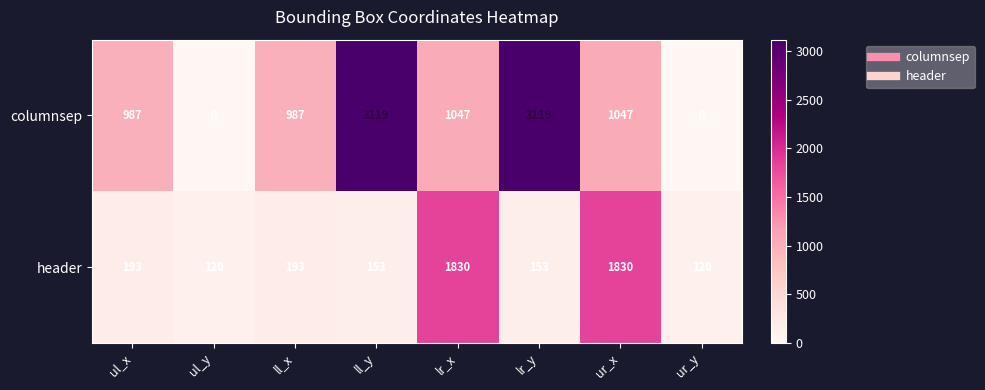

The columnsep series shows 3119 at ll_y. True or false?

True